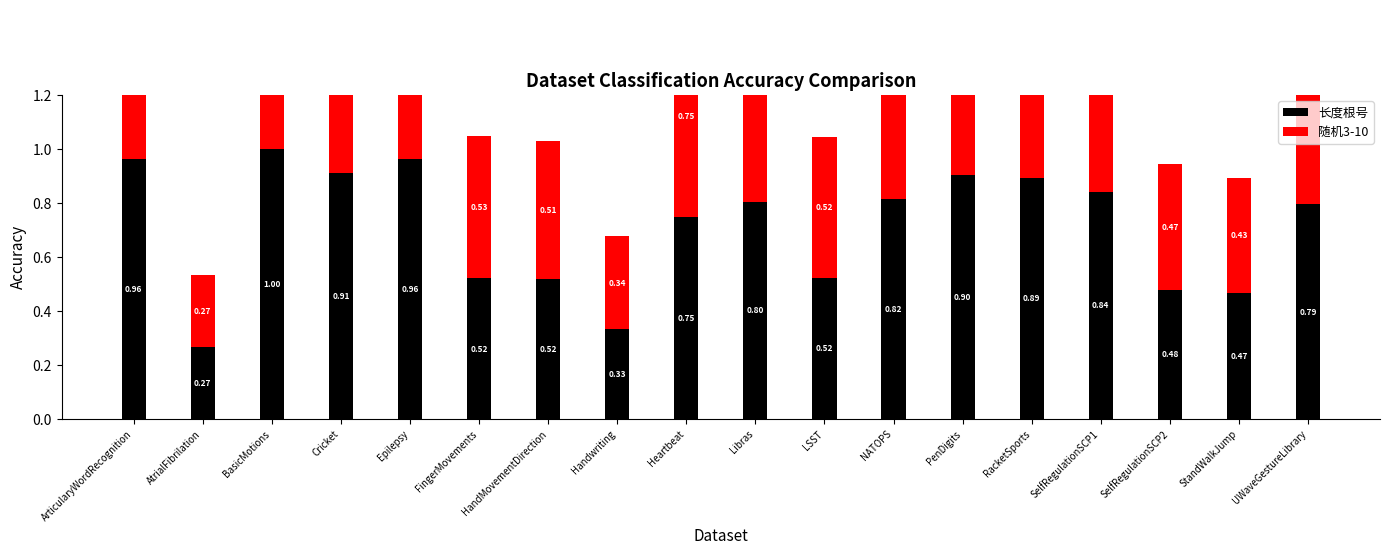

What is the approximate value of 长度根号 at HandMovementDirection?

0.5